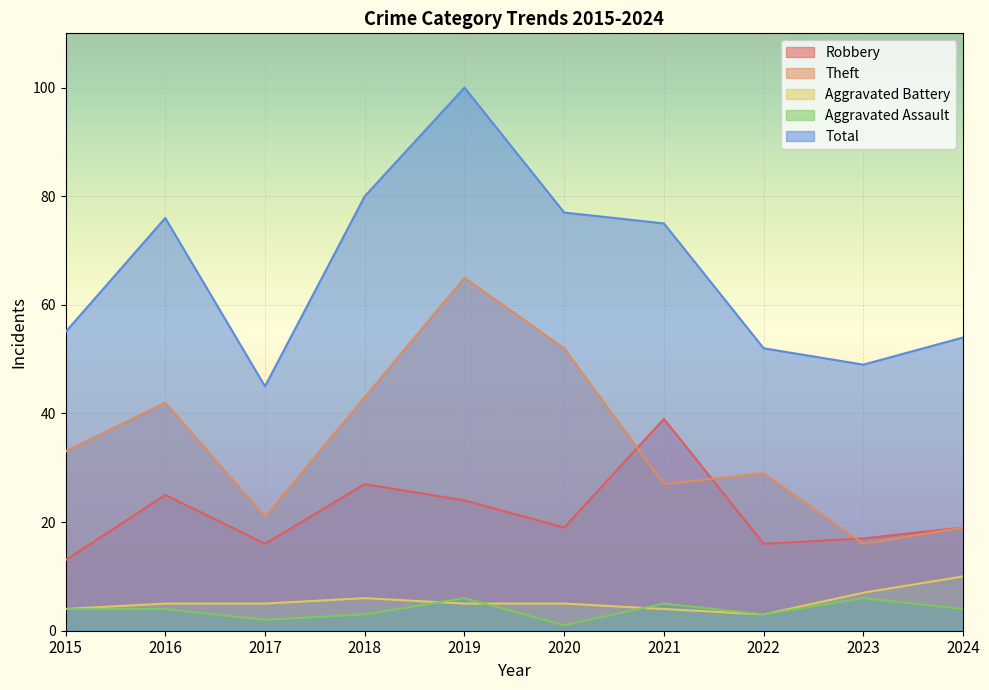

Which label corresponds to the smallest value in the chart?

2020